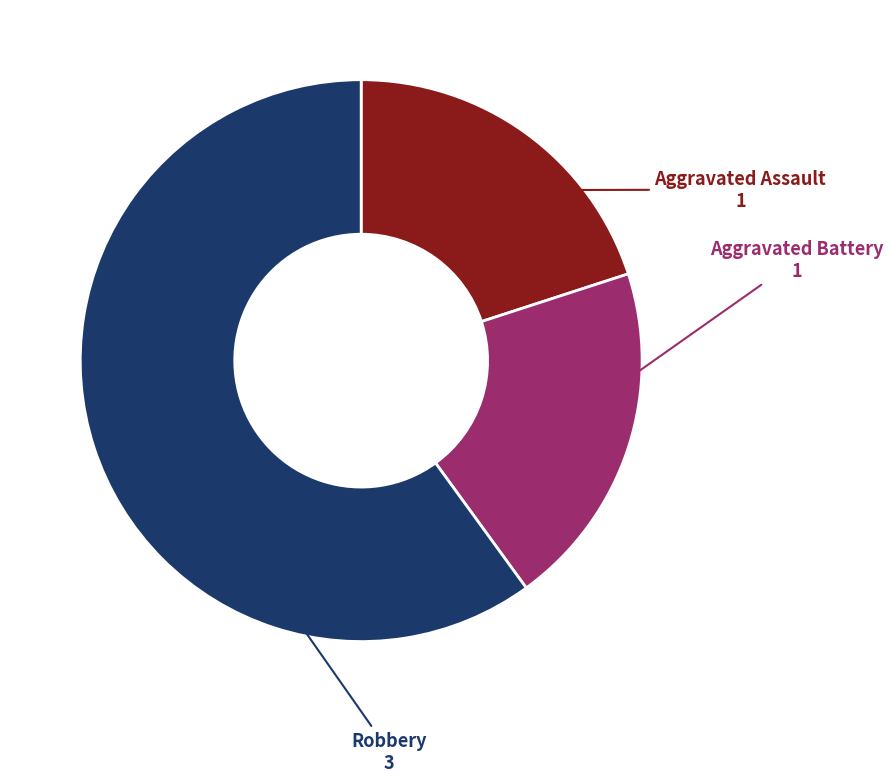

What is the ratio of the value at Aggravated Battery to the value at Aggravated Assault?

1.0